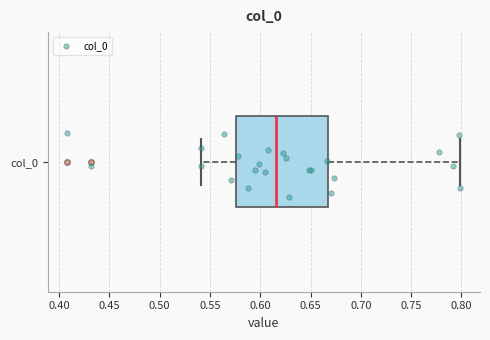

Where is the left edge of the box for col_0 on the x-axis? The values are not printed on the chart, so give them approximately, as read against the axis.

0.575